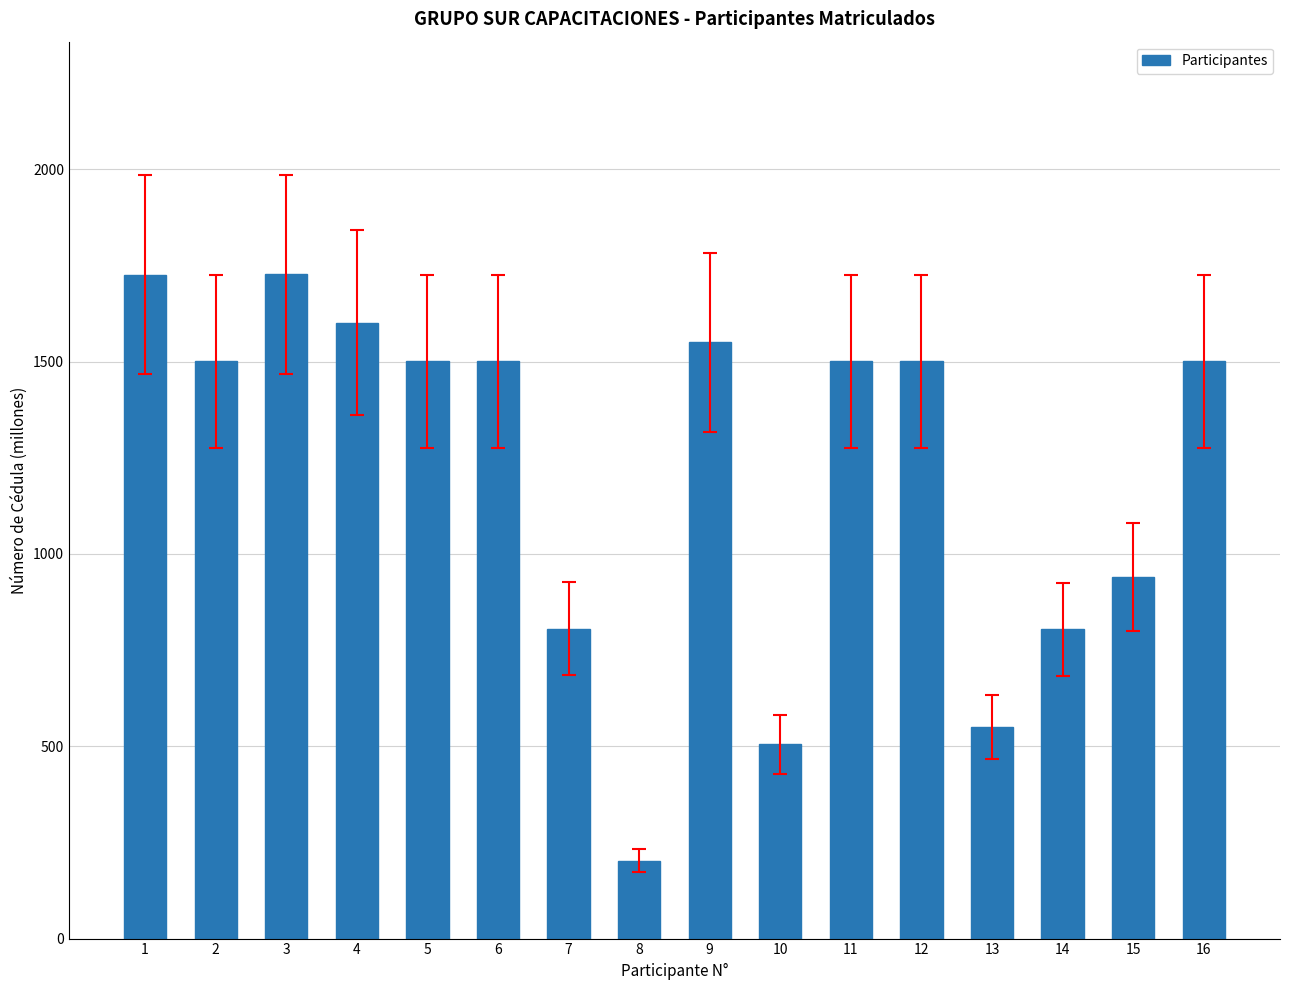

At which label is the value closest to 964?

15